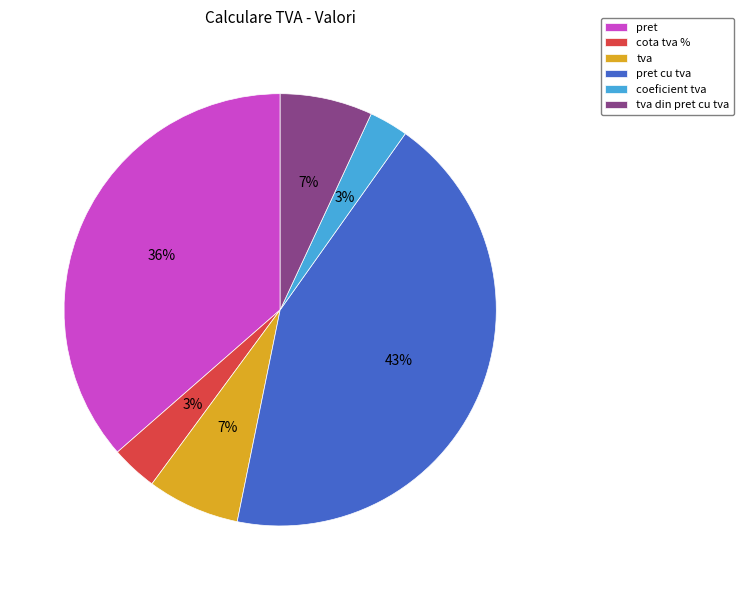

What is the largest slice in the pie chart?

pret cu tva